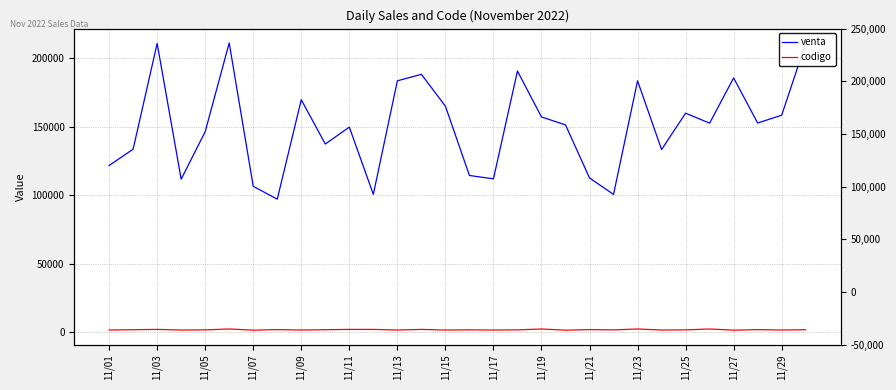

Is it true that codigo equals 2187.0 at 11/23?

True